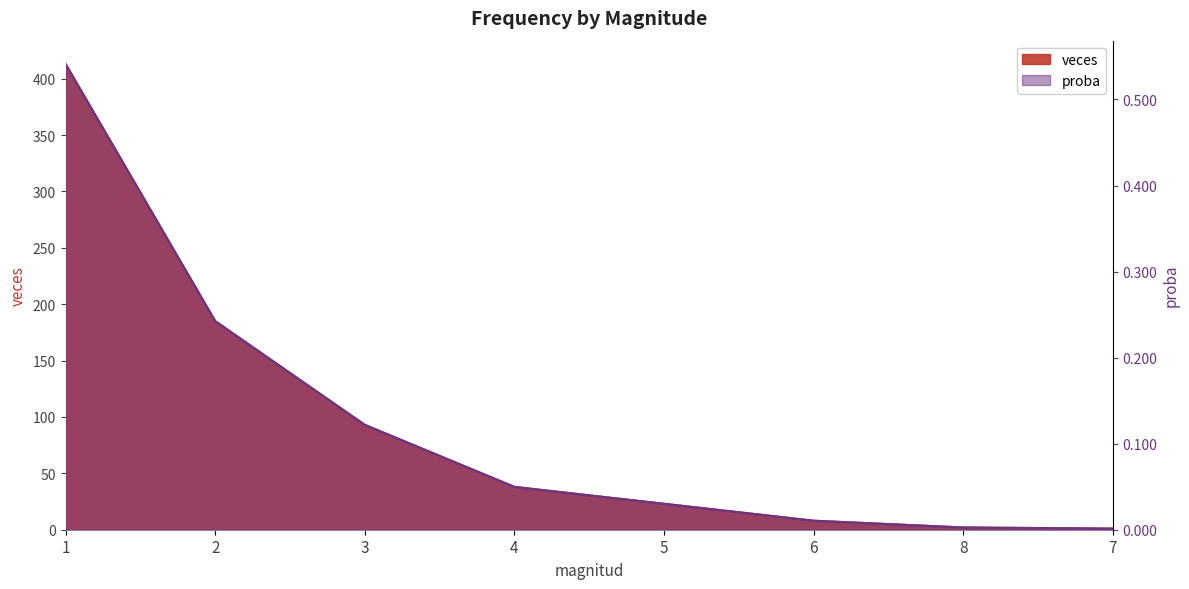

What is the difference between the highest and lowest values at 5?

23.0